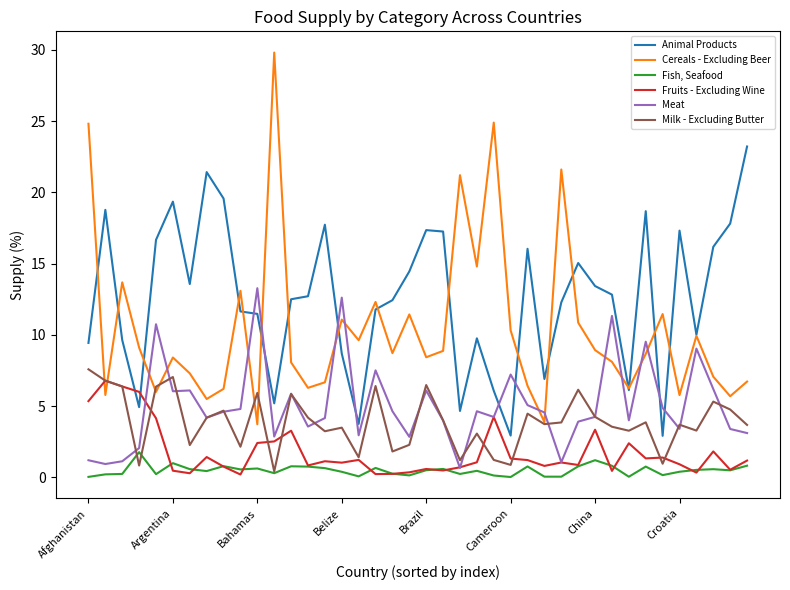

True or false: Fruits - Excluding Wine and Animal Products intersect in this chart.

True